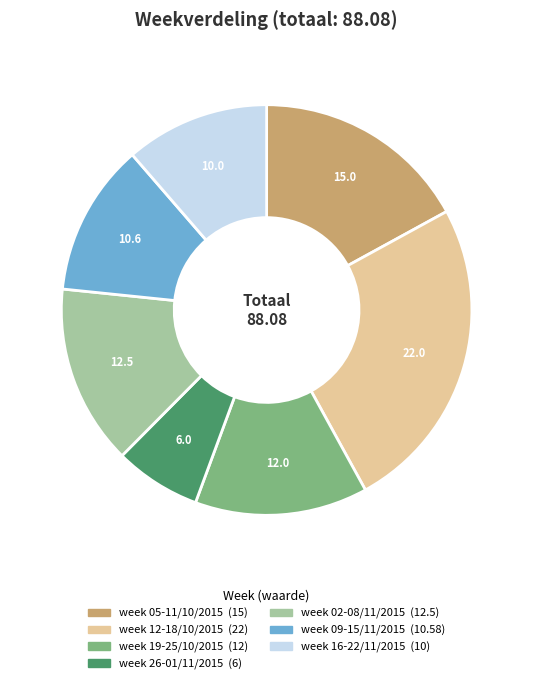

Which slice is the largest?

week 12-18/10/2015